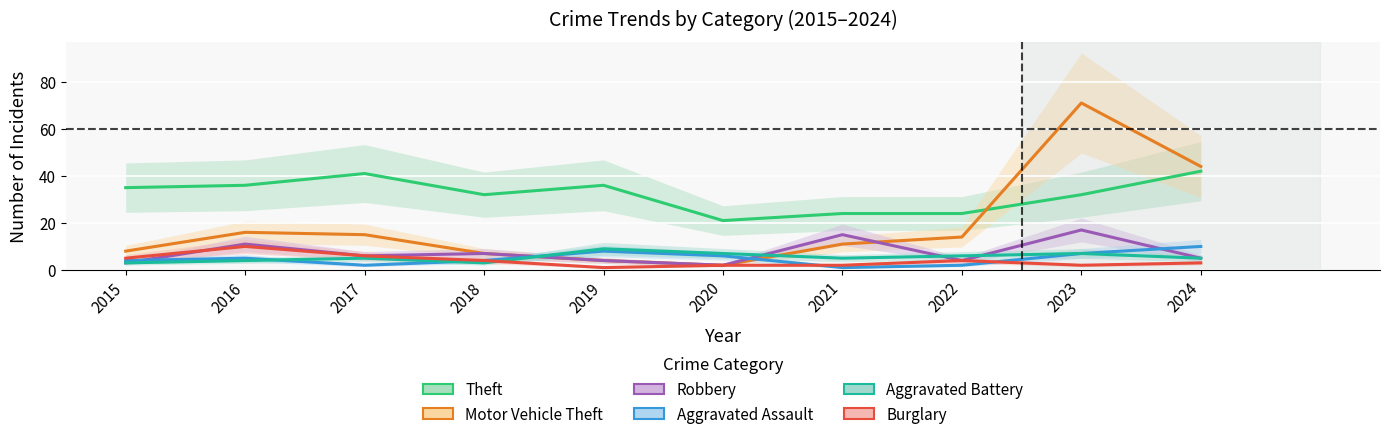

True or false: Motor Vehicle Theft has a value of 5 at 2018.

False